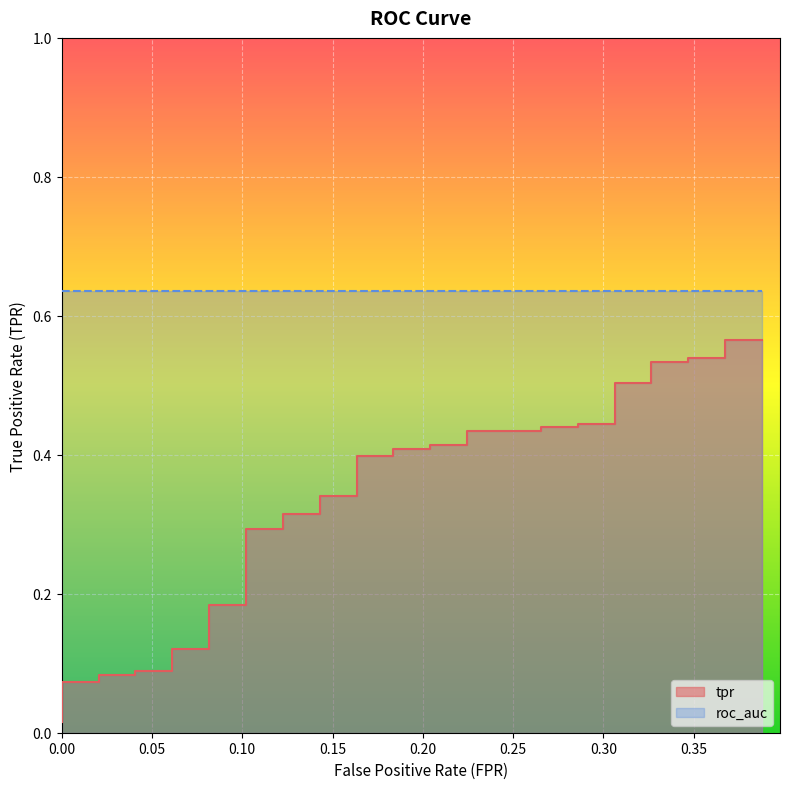

List the labels in order of value, smallest first.

0, 0, 0, 0, 0, 0.02040816326530612, 0.02040816326530612, 0.04081632653061224, 0.04081632653061224, 0.06122448979591837, 0.06122448979591837, 0.08163265306122448, 0.08163265306122448, 0.1020408163265306, 0.1020408163265306, 0.1224489795918367, 0.1224489795918367, 0.1428571428571428, 0.1428571428571428, 0.163265306122449, 0.163265306122449, 0.1836734693877551, 0.1836734693877551, 0.2040816326530612, 0.2040816326530612, 0.2244897959183673, 0.2244897959183673, 0.2653061224489796, 0.2653061224489796, 0.2857142857142857, 0.2857142857142857, 0.3061224489795918, 0.3061224489795918, 0.3265306122448979, 0.3265306122448979, 0.3469387755102041, 0.3469387755102041, 0.3673469387755102, 0.3673469387755102, 0.3877551020408163